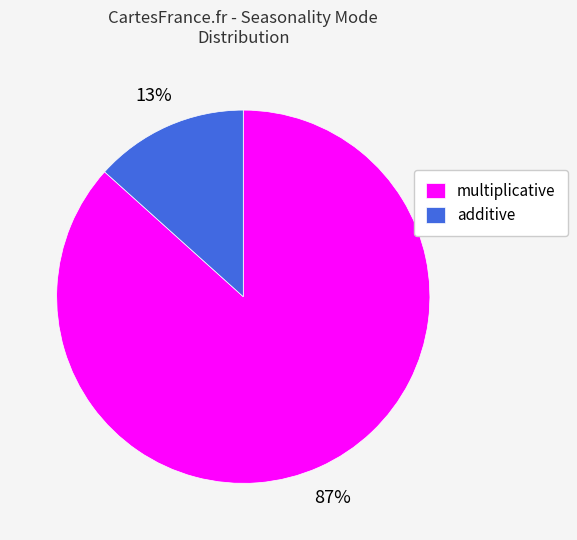

To the nearest percent, what is the combined percentage of additive and multiplicative?

100%